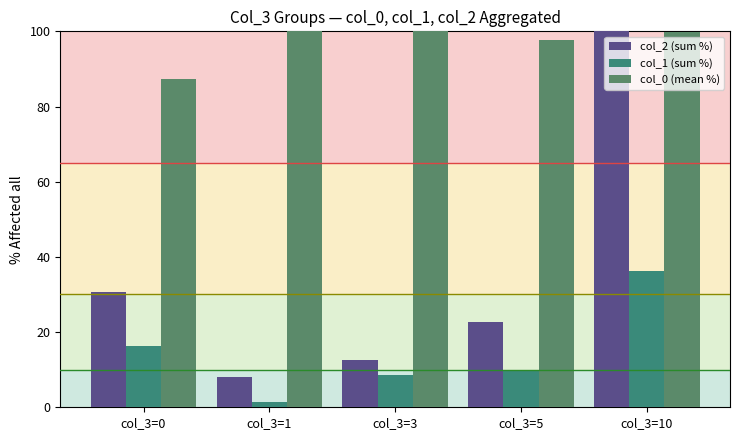

What is the difference between the second highest and second lowest values in the col_1 (sum %) series?

7.5